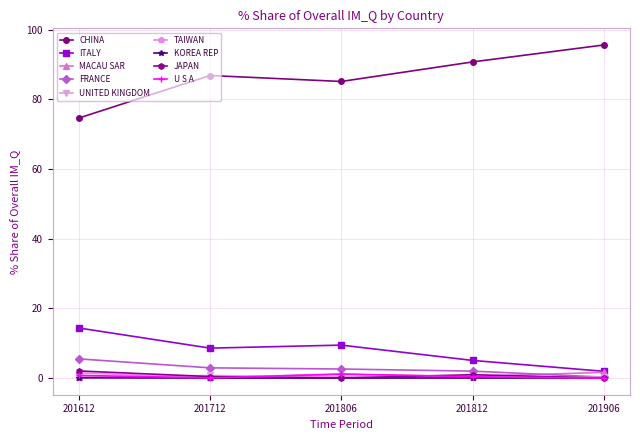

The value of KOREA REP at 201806 is 0.0. True or false?

True